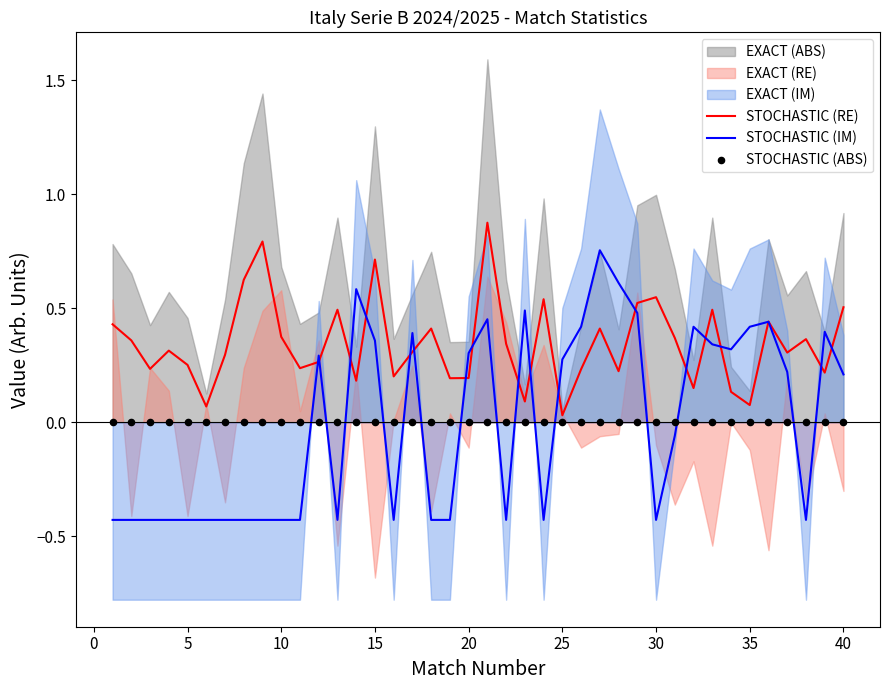

Which series has the largest Y range (max minus min)?

STOCHASTIC (IM)